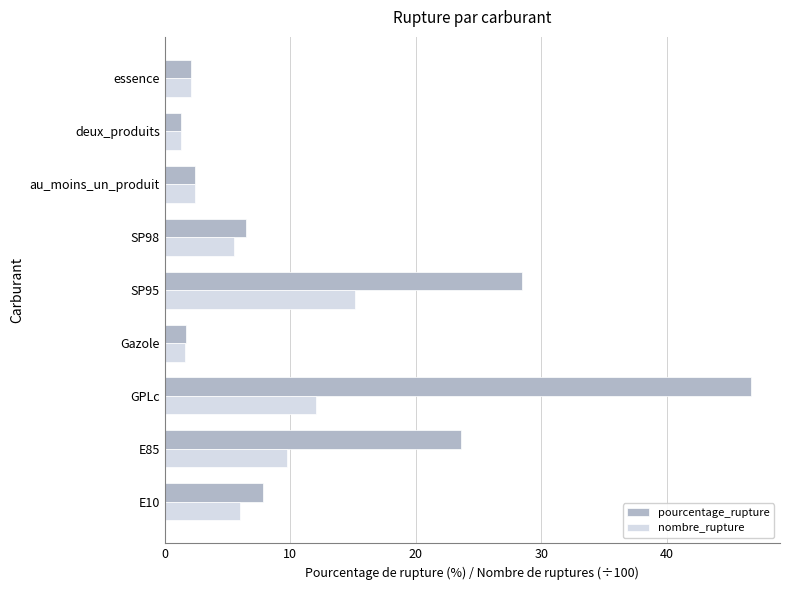

List the series in order of their peak value, highest first.

pourcentage_rupture, nombre_rupture